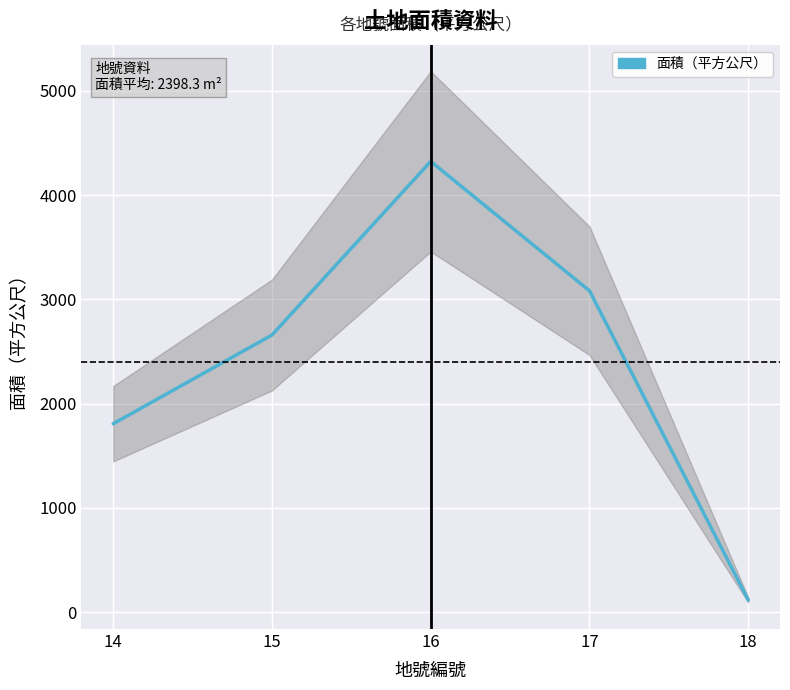

What is the smallest value displayed?

117.0